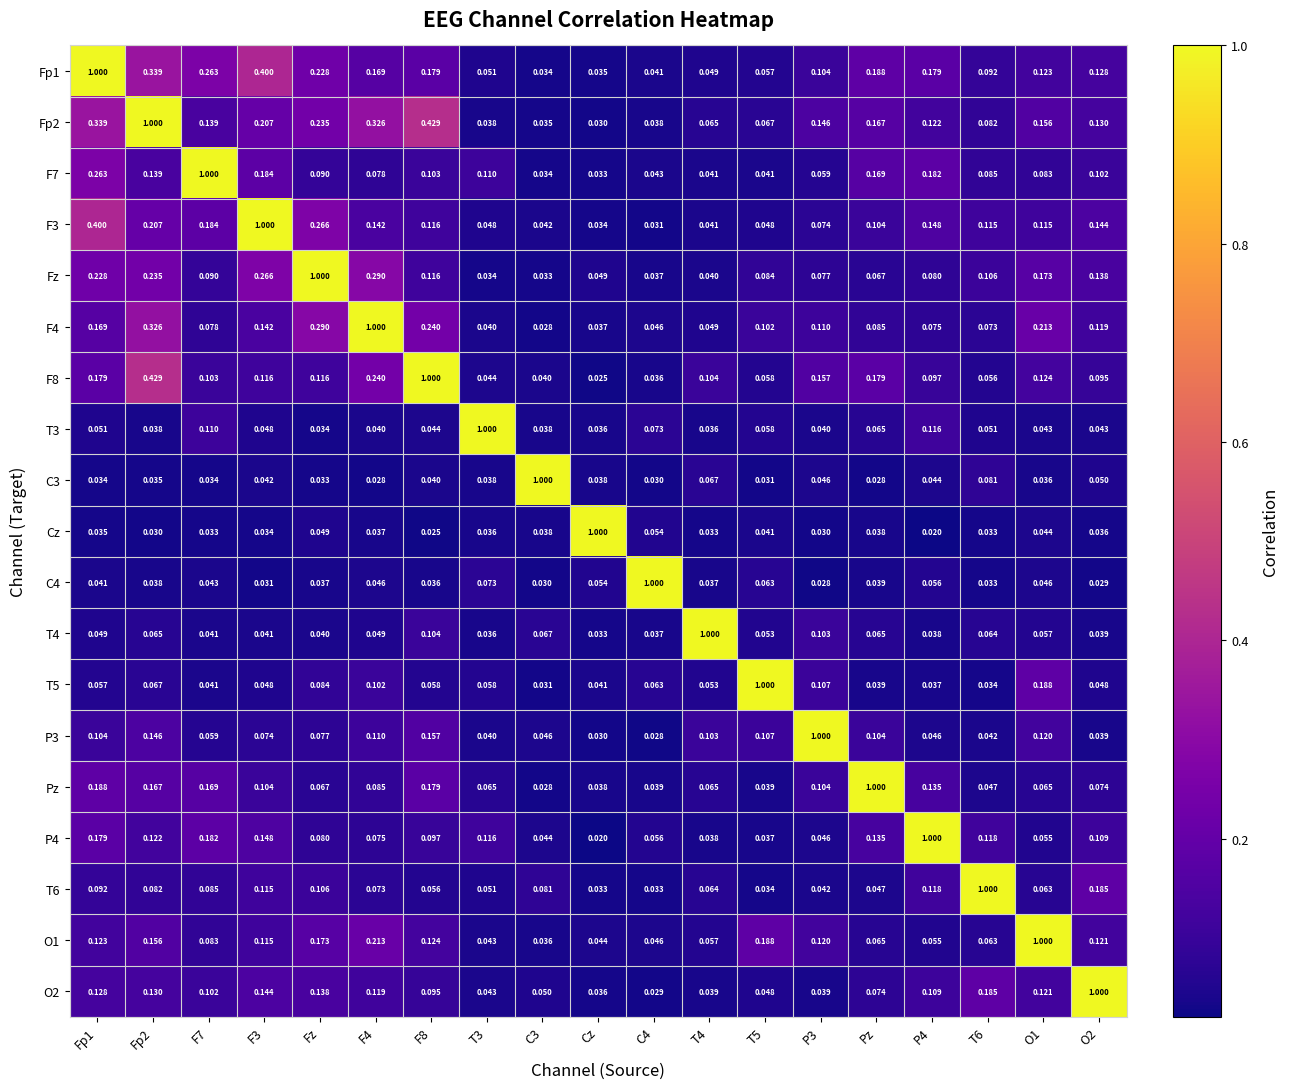

Is the value of F7 at T5 greater than the value of Cz at Cz?

No